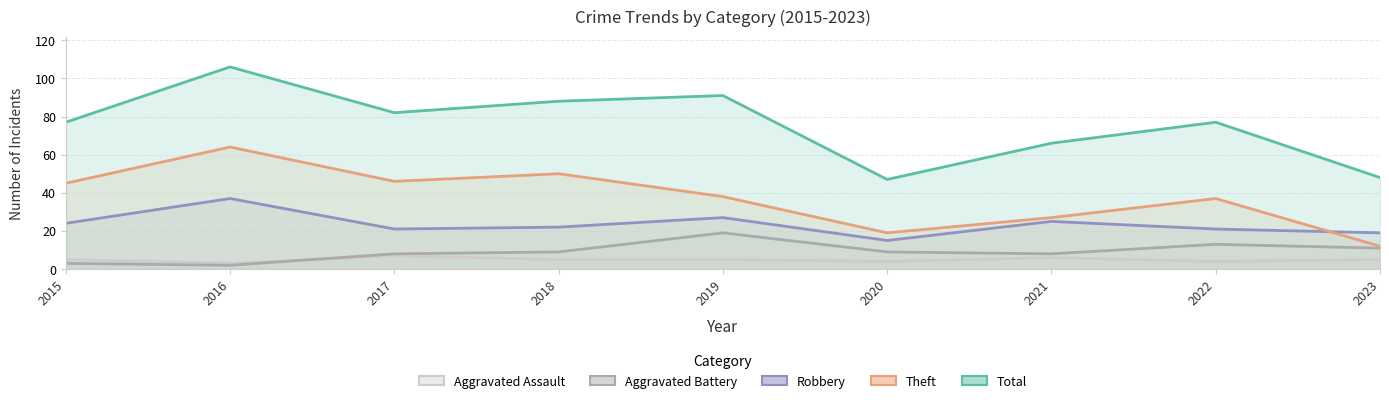

How many values in the Aggravated Battery series exceed 9?

3